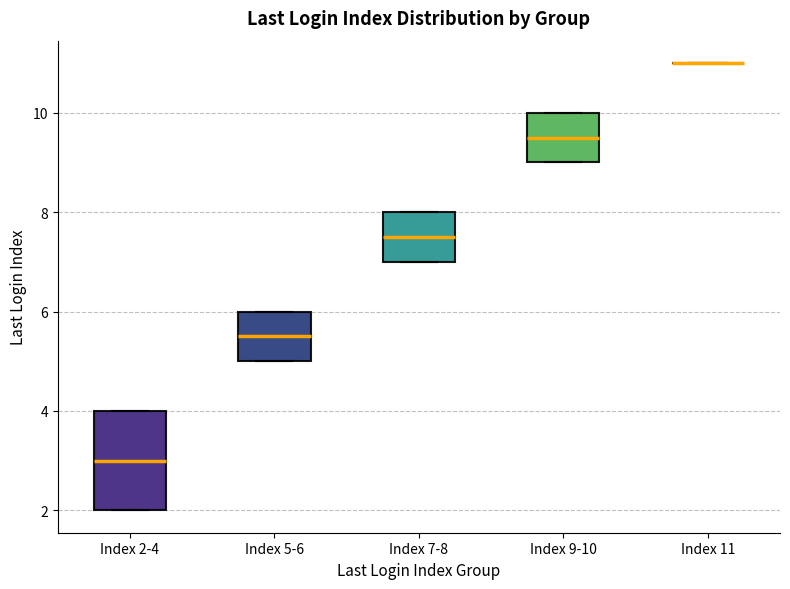

Reading left to right, transcribe this box plot: for each box, give where its median line is, the range the box spans, and where its two whiskers end, as read against the y-axis. The values are not printed on the chart, so give them approximately, as read against the axis.

Index 2-4: median 3.0, box 2.0 to 4.0, whiskers 2.0 to 4.0
Index 5-6: median 5.6, box 5.0 to 6.0, whiskers 5.0 to 6.0
Index 7-8: median 7.6, box 7.0 to 8.0, whiskers 7.0 to 8.0
Index 9-10: median 9.6, box 9.0 to 10.0, whiskers 9.0 to 10.0
Index 11: box collapsed to a line at 11.0, whiskers 11.0 to 11.0